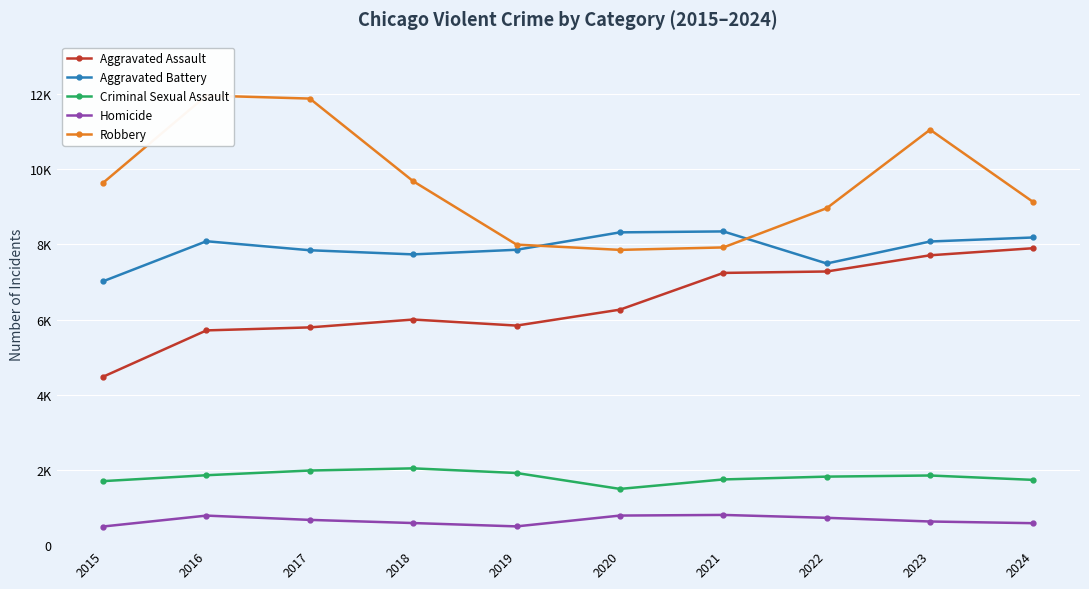

What is the approximate value of Aggravated Assault at 2015, to the nearest 100?

4500